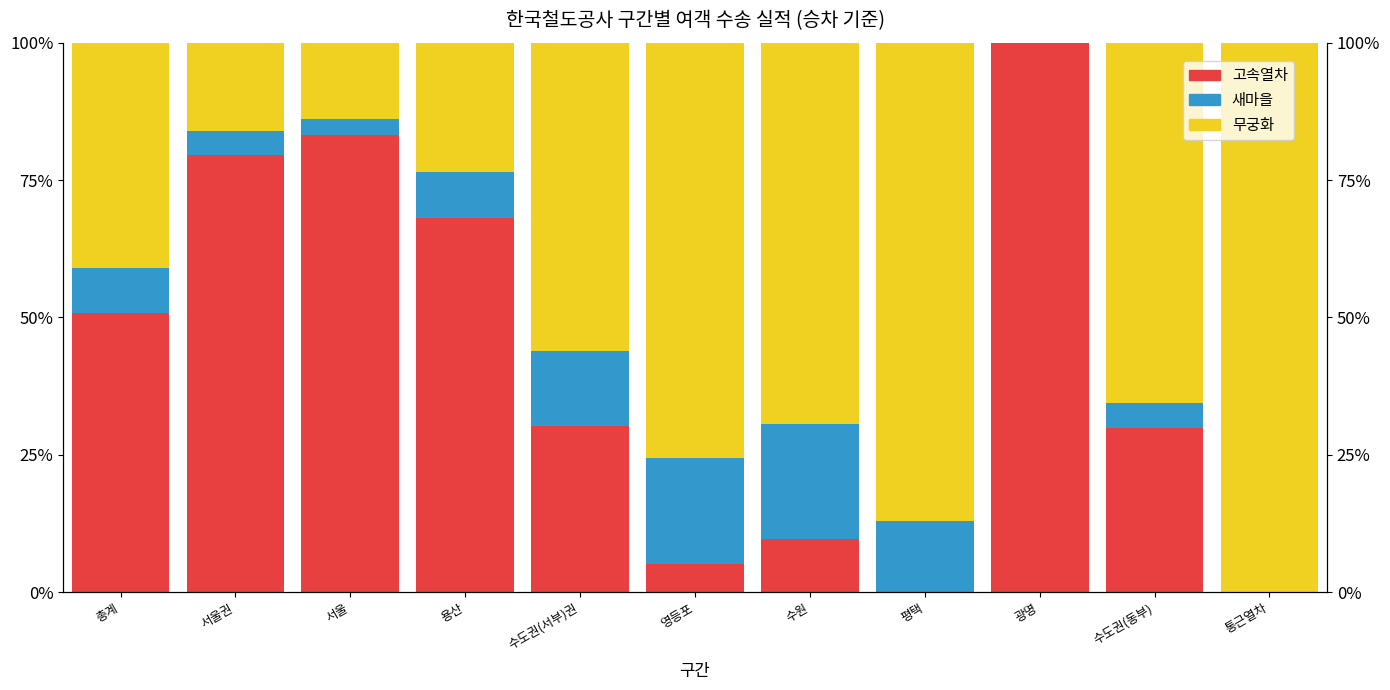

Reading right to left, transcribe all the data shown in this chart.

고속열차: 통근열차=0.0	수도권(동부)=29.9	광명=100.0	평택=0.0	수원=9.7	영등포=5.0	수도권(서부)권=30.2	용산=68.0	서울=83.2	서울권=79.6	총계=50.9
새마을: 통근열차=0.0	수도권(동부)=4.5	광명=0.0	평택=13.0	수원=20.8	영등포=19.5	수도권(서부)권=13.7	용산=8.4	서울=2.9	서울권=4.4	총계=8.2
무궁화: 통근열차=100.0	수도권(동부)=65.6	광명=0.0	평택=87.0	수원=69.4	영등포=75.5	수도권(서부)권=56.2	용산=23.6	서울=13.8	서울권=16.0	총계=41.0